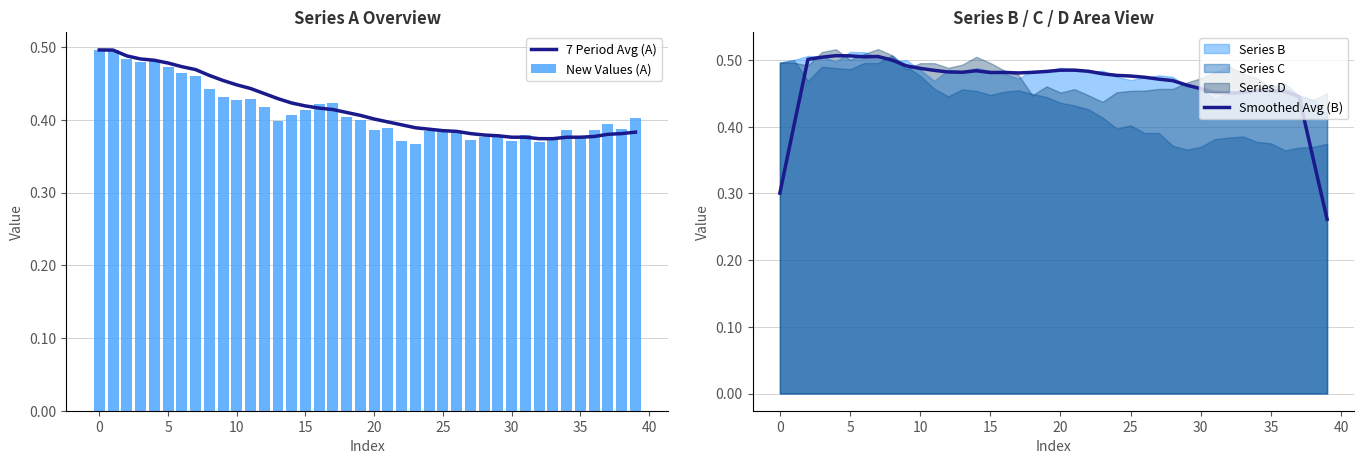

What is the label of the 7th bar from the right?

33